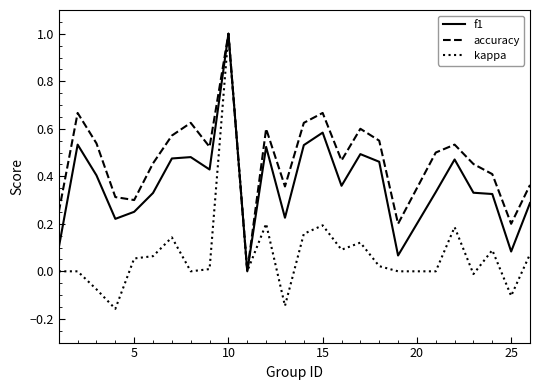

Which series has the largest total across all categories?

accuracy